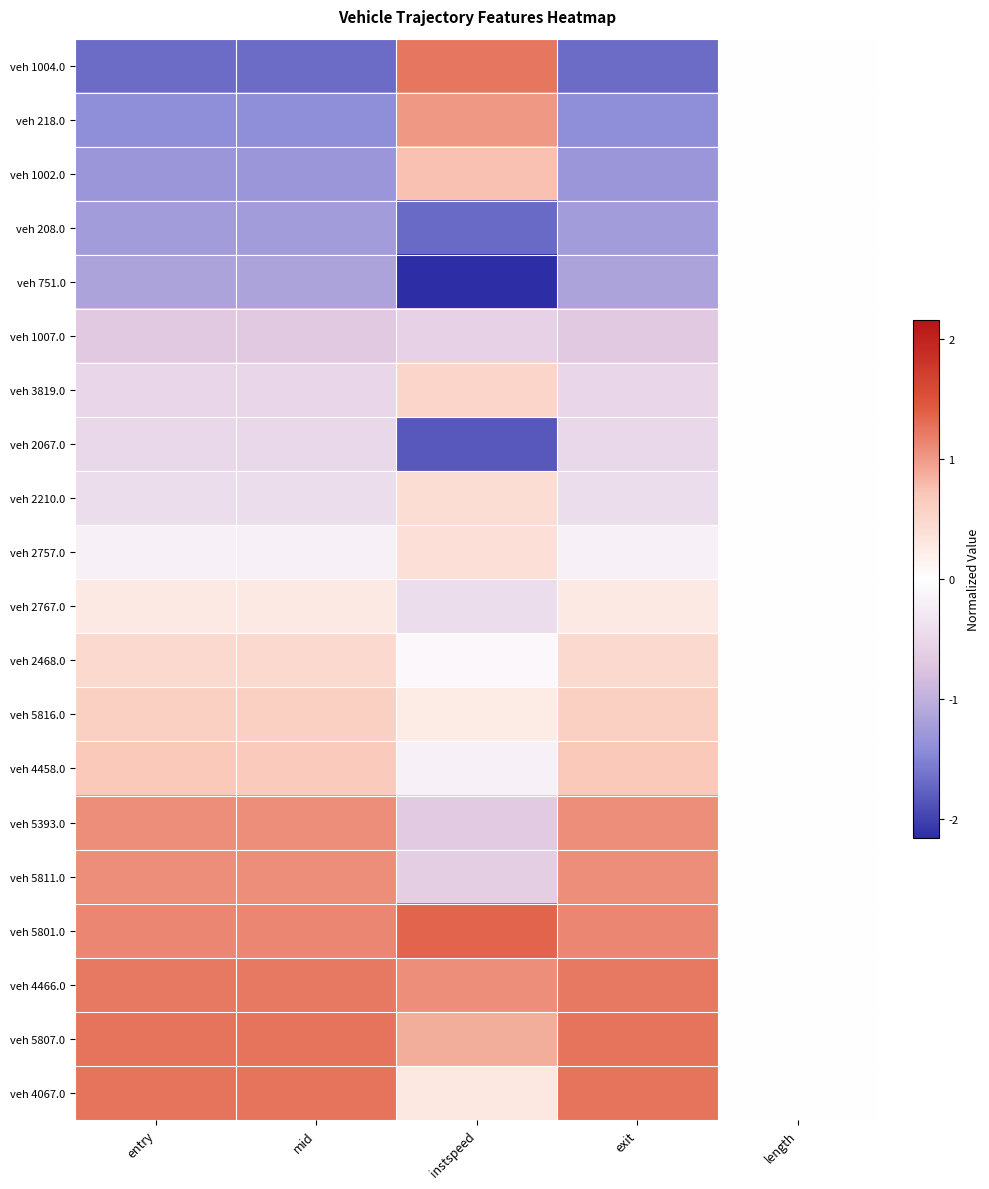

Reading left to right, what are all the values shown in this chart?

veh 1004.0: entry=-1.7	mid=-1.7	instspeed=1.2	exit=-1.7	length=0.0
veh 218.0: entry=-1.4	mid=-1.4	instspeed=1.0	exit=-1.4	length=0.0
veh 1002.0: entry=-1.3	mid=-1.3	instspeed=0.8	exit=-1.3	length=0.0
veh 208.0: entry=-1.2	mid=-1.2	instspeed=-1.7	exit=-1.2	length=0.0
veh 751.0: entry=-1.2	mid=-1.2	instspeed=-2.2	exit=-1.2	length=0.0
veh 1007.0: entry=-0.7	mid=-0.7	instspeed=-0.6	exit=-0.7	length=0.0
veh 3819.0: entry=-0.5	mid=-0.5	instspeed=0.5	exit=-0.5	length=0.0
veh 2067.0: entry=-0.5	mid=-0.5	instspeed=-1.8	exit=-0.5	length=0.0
veh 2210.0: entry=-0.4	mid=-0.4	instspeed=0.4	exit=-0.4	length=0.0
veh 2757.0: entry=-0.2	mid=-0.2	instspeed=0.4	exit=-0.2	length=0.0
veh 2767.0: entry=0.3	mid=0.3	instspeed=-0.4	exit=0.3	length=0.0
veh 2468.0: entry=0.5	mid=0.5	instspeed=-0.1	exit=0.5	length=0.0
veh 5816.0: entry=0.6	mid=0.6	instspeed=0.2	exit=0.6	length=0.0
veh 4458.0: entry=0.7	mid=0.7	instspeed=-0.2	exit=0.7	length=0.0
veh 5393.0: entry=1.1	mid=1.1	instspeed=-0.7	exit=1.1	length=0.0
veh 5811.0: entry=1.1	mid=1.1	instspeed=-0.6	exit=1.1	length=0.0
veh 5801.0: entry=1.1	mid=1.1	instspeed=1.4	exit=1.1	length=0.0
veh 4466.0: entry=1.2	mid=1.2	instspeed=1.1	exit=1.2	length=0.0
veh 5807.0: entry=1.3	mid=1.3	instspeed=0.9	exit=1.3	length=0.0
veh 4067.0: entry=1.3	mid=1.3	instspeed=0.3	exit=1.3	length=0.0